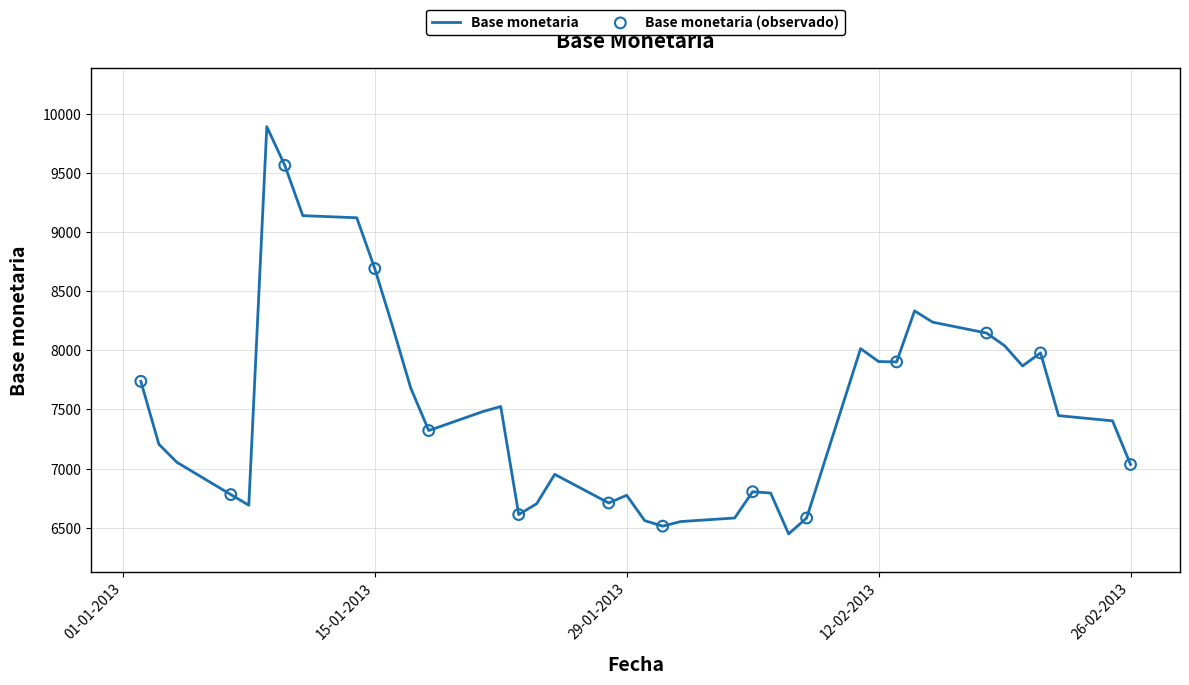

What is the greatest value displayed?

9890